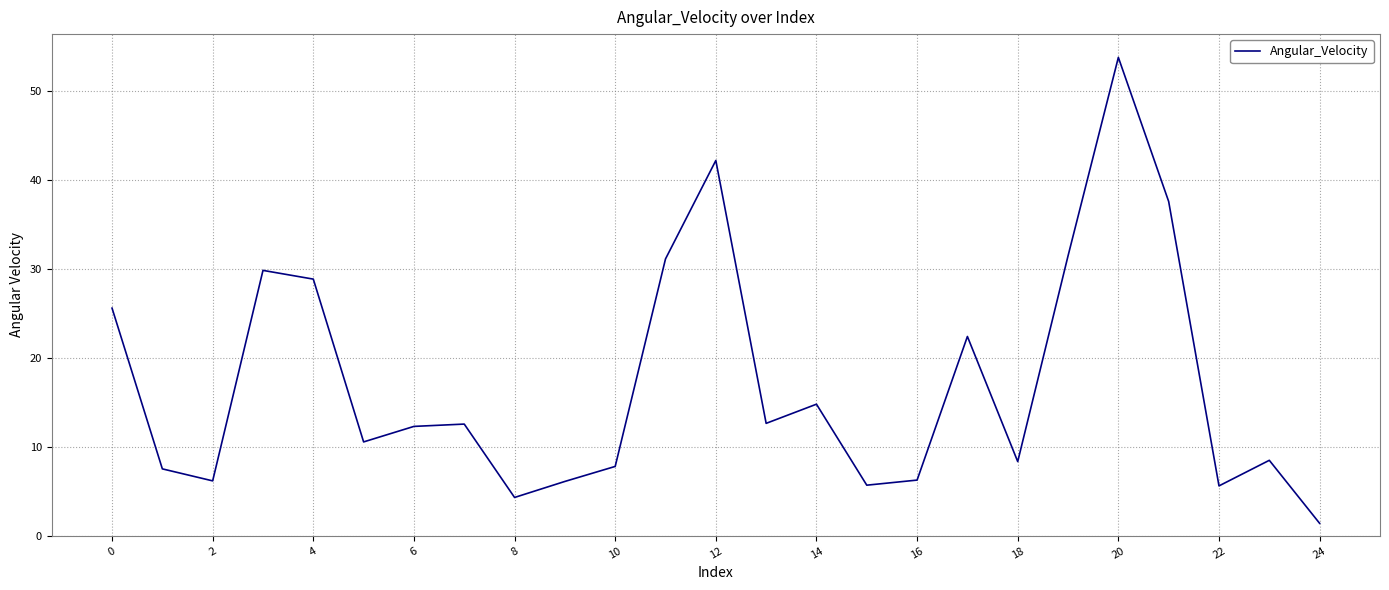

What is the difference between the maximum and minimum values?

52.4